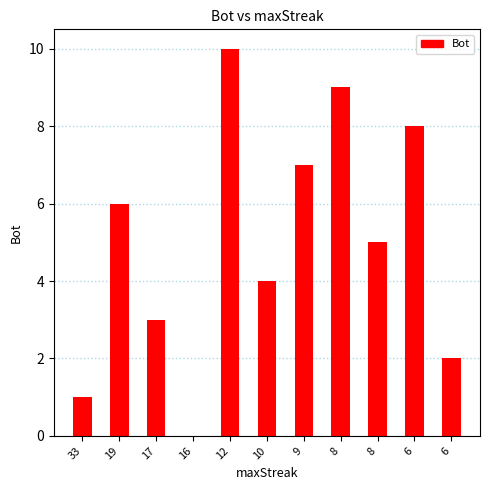

Count the number of categories in the chart.

11